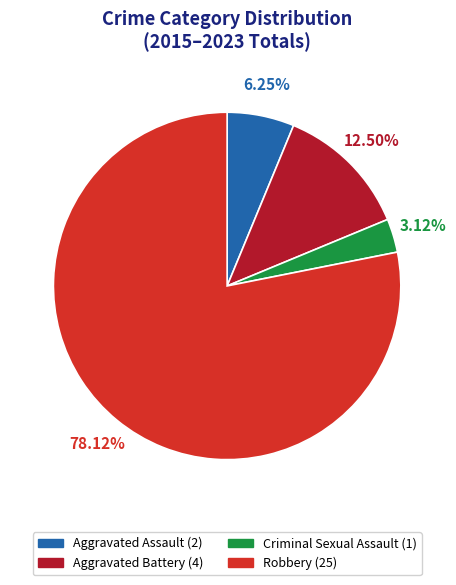

Combined, do Aggravated Assault and Criminal Sexual Assault account for over 50%?

No